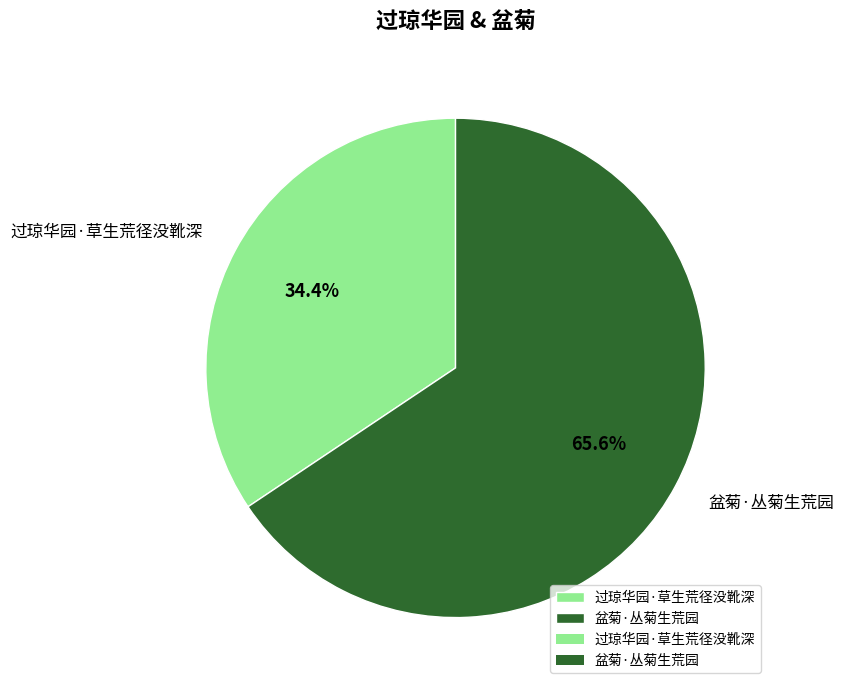

The 过琼华园·草生荒径没靴深 slice represents 34% of the pie. True or false?

True